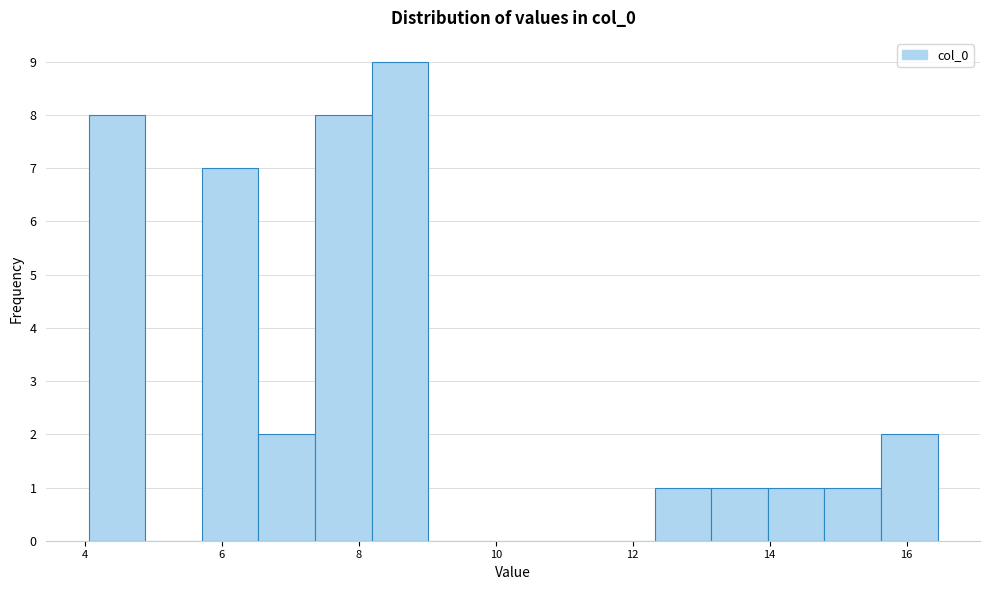

Reading left to right, list every bar in this chart as the range it spans on the x-axis followed by its height. Neither the bar edges nor the heights are printed on the chart, so give them approximately, as read against the axes.

4.0 to 4.8: 8
4.8 to 5.8: 0
5.8 to 6.6: 7
6.6 to 7.4: 2
7.4 to 8.2: 8
8.2 to 9.0: 9
9.0 to 9.8: 0
9.8 to 10.6: 0
10.6 to 11.4: 0
11.4 to 12.4: 0
12.4 to 13.2: 1
13.2 to 14.0: 1
14.0 to 14.8: 1
14.8 to 15.6: 1
15.6 to 16.4: 2